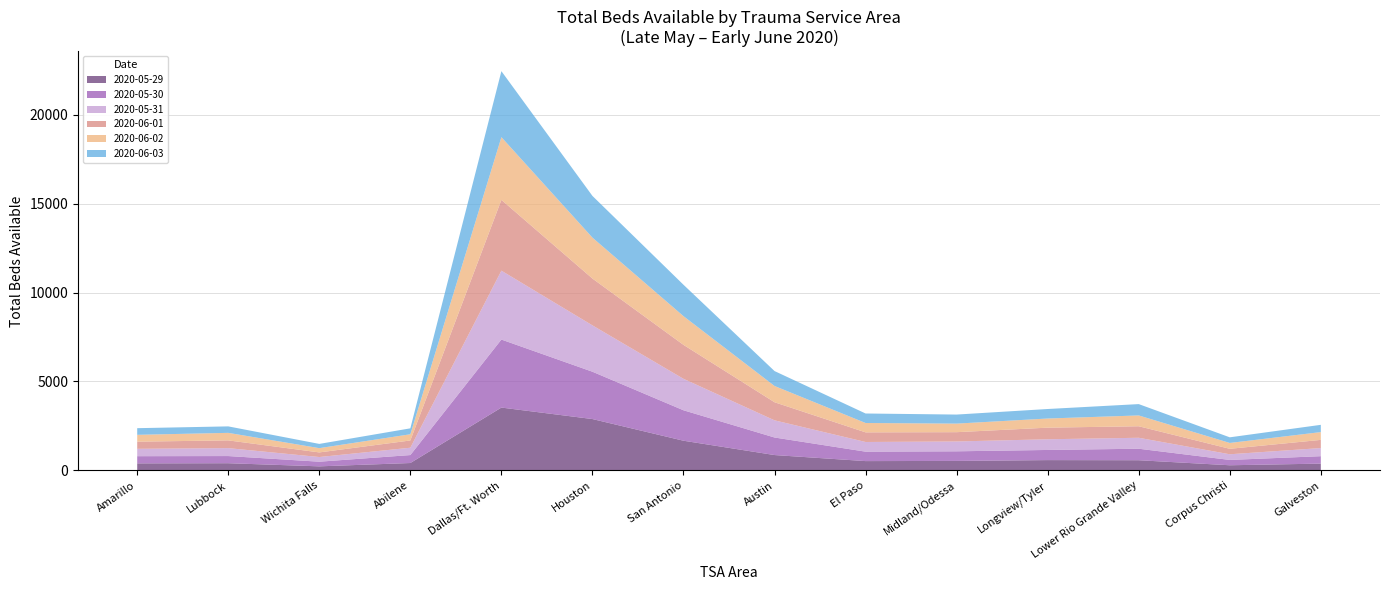

Reading left to right, extract all data points from this chart.

2020-05-29: Amarillo=399	Lubbock=408	Wichita Falls=232	Abilene=419	Dallas/Ft. Worth=3535	Houston=2890	San Antonio=1672	Austin=867	El Paso=527	Midland/Odessa=537	Longview/Tyler=583	Lower Rio Grande Valley=576	Corpus Christi=293	Galveston=386
2020-05-30: Amarillo=404	Lubbock=402	Wichita Falls=261	Abilene=447	Dallas/Ft. Worth=3822	Houston=2659	San Antonio=1711	Austin=986	El Paso=530	Midland/Odessa=540	Longview/Tyler=570	Lower Rio Grande Valley=646	Corpus Christi=299	Galveston=417
2020-05-31: Amarillo=415	Lubbock=446	Wichita Falls=263	Abilene=413	Dallas/Ft. Worth=3872	Houston=2605	San Antonio=1768	Austin=965	El Paso=544	Midland/Odessa=553	Longview/Tyler=601	Lower Rio Grande Valley=616	Corpus Christi=319	Galveston=457
2020-06-01: Amarillo=401	Lubbock=435	Wichita Falls=259	Abilene=407	Dallas/Ft. Worth=3978	Houston=2631	San Antonio=1907	Austin=1016	El Paso=541	Midland/Odessa=522	Longview/Tyler=652	Lower Rio Grande Valley=647	Corpus Christi=307	Galveston=459
2020-06-02: Amarillo=385	Lubbock=423	Wichita Falls=240	Abilene=349	Dallas/Ft. Worth=3524	Houston=2300	San Antonio=1614	Austin=914	El Paso=526	Midland/Odessa=482	Longview/Tyler=514	Lower Rio Grande Valley=608	Corpus Christi=329	Galveston=438
2020-06-03: Amarillo=373	Lubbock=364	Wichita Falls=238	Abilene=333	Dallas/Ft. Worth=3708	Houston=2343	San Antonio=1764	Austin=838	El Paso=534	Midland/Odessa=508	Longview/Tyler=534	Lower Rio Grande Valley=637	Corpus Christi=316	Galveston=408